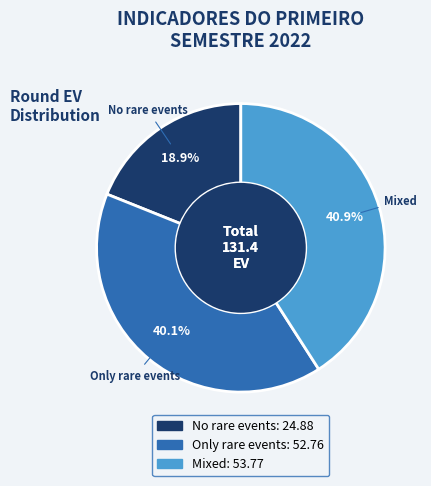

What percentage is NOT represented by No rare events?

81.1%